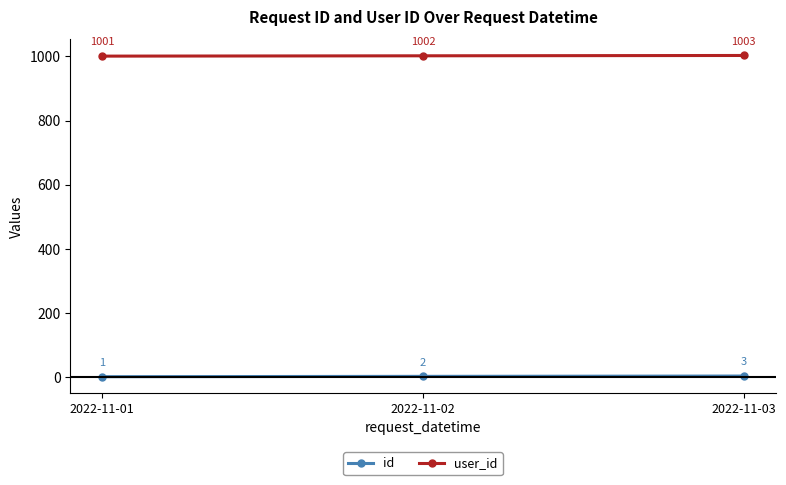

What is the sum of all id values?

6